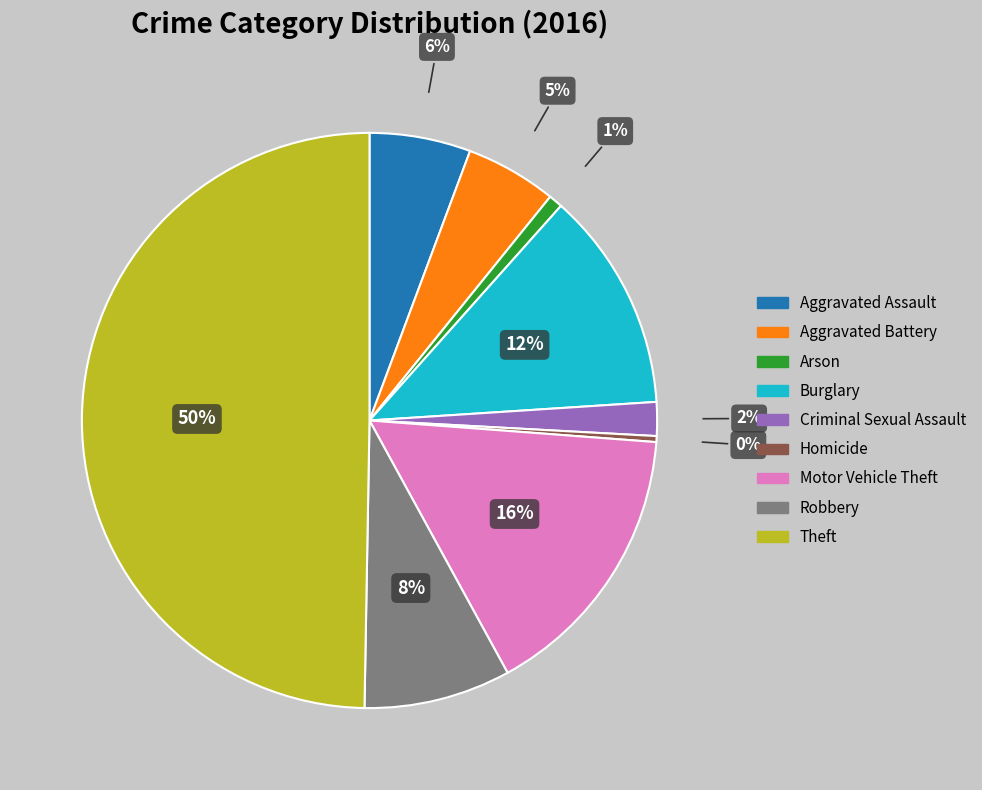

To the nearest percent, what percentage of the pie is Motor Vehicle Theft?

16%